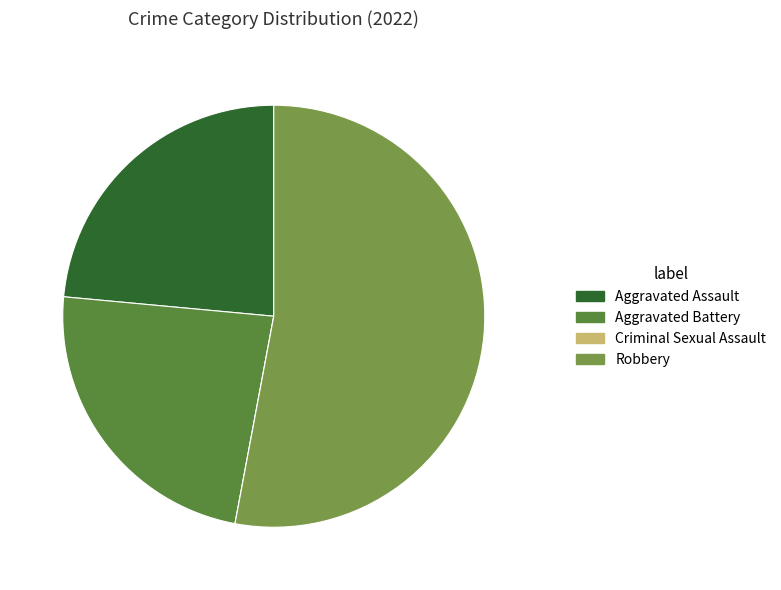

To the nearest percent, what portion does Robbery represent?

53%